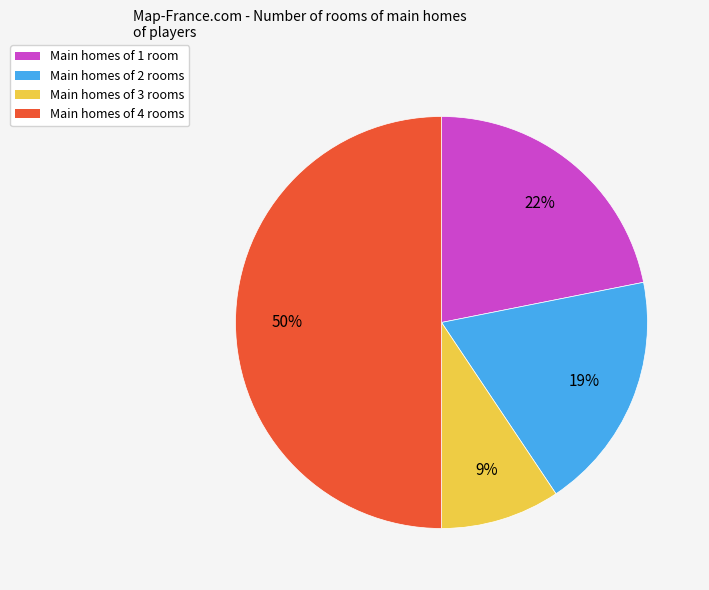

Approximately how many times larger is the value at Main homes of 2 rooms compared to Main homes of 1 room?

0.9